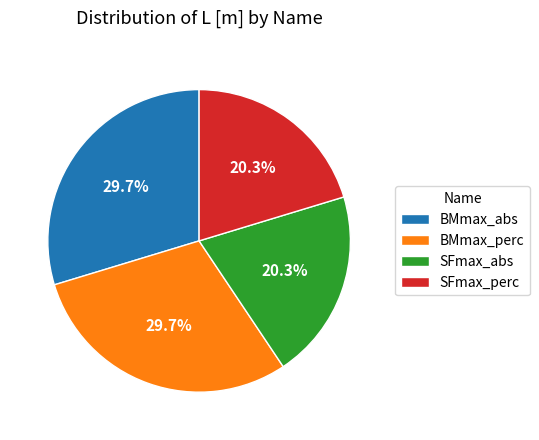

Is there any slice that represents more than half of the pie?

No